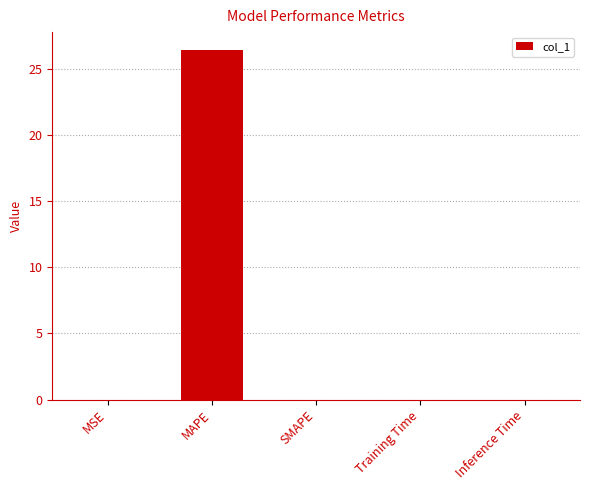

Which has a higher value, MSE or MAPE?

MAPE